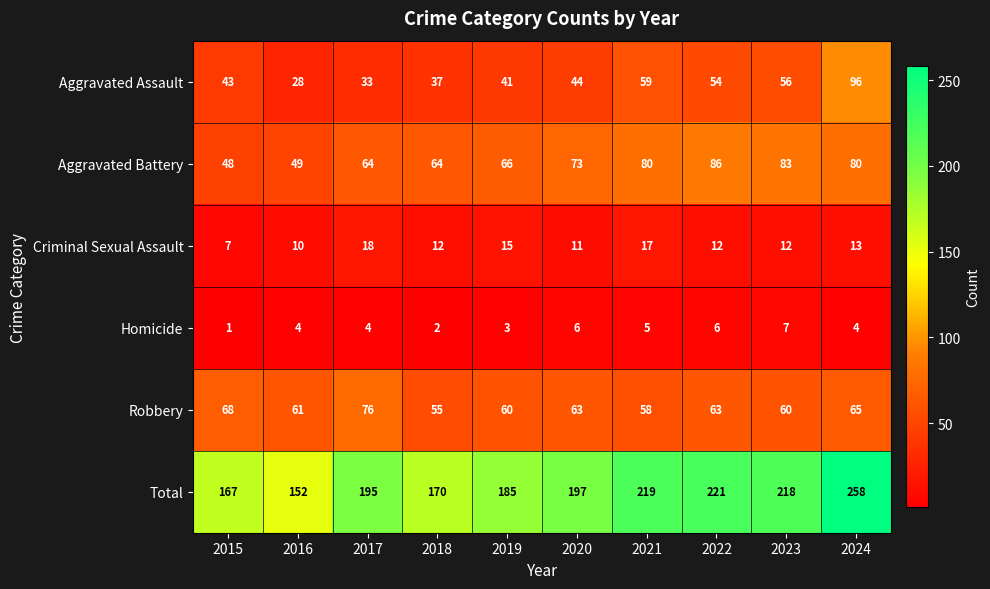

Rank the series by their maximum value, from highest to lowest.

Total, Aggravated Assault, Aggravated Battery, Robbery, Criminal Sexual Assault, Homicide